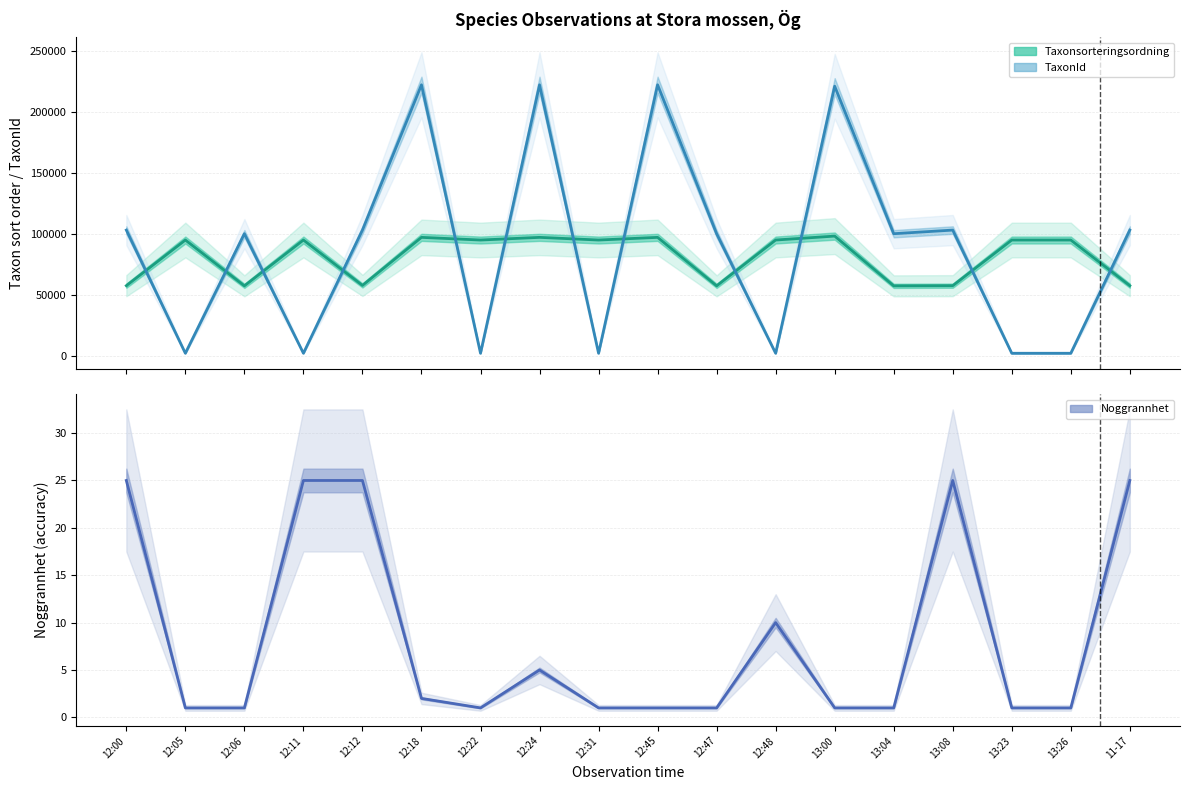

What is the label of the 10th point from the left?

12:45